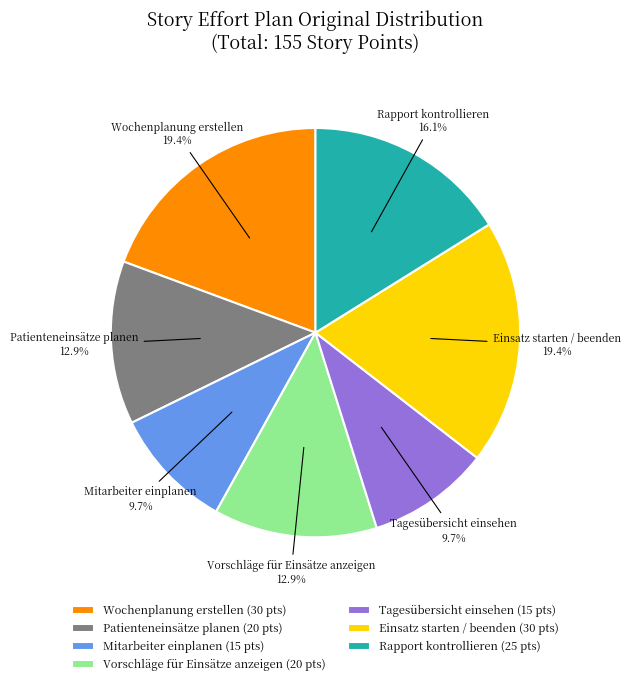

Approximately how many times larger is the value at Patienteneinsätze planen (20 pts) compared to Rapport kontrollieren (25 pts)?

0.8